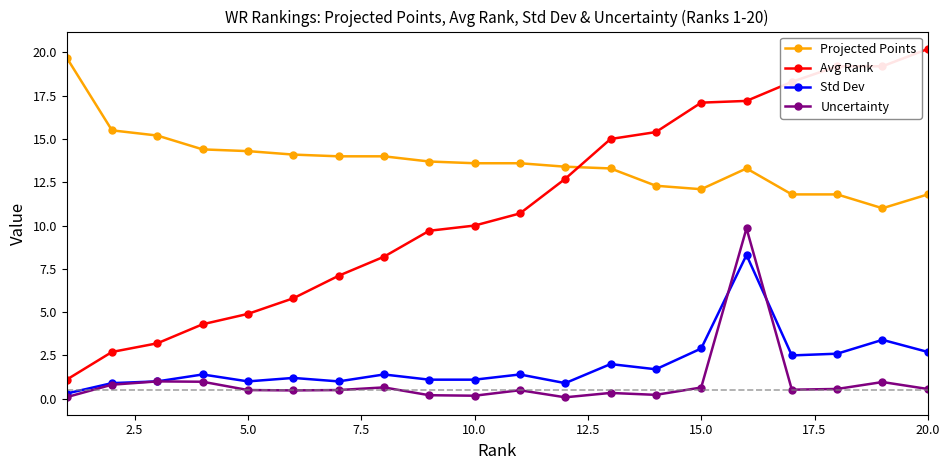

What is the value of the Projected Points point at the 14th from the left?

12.3